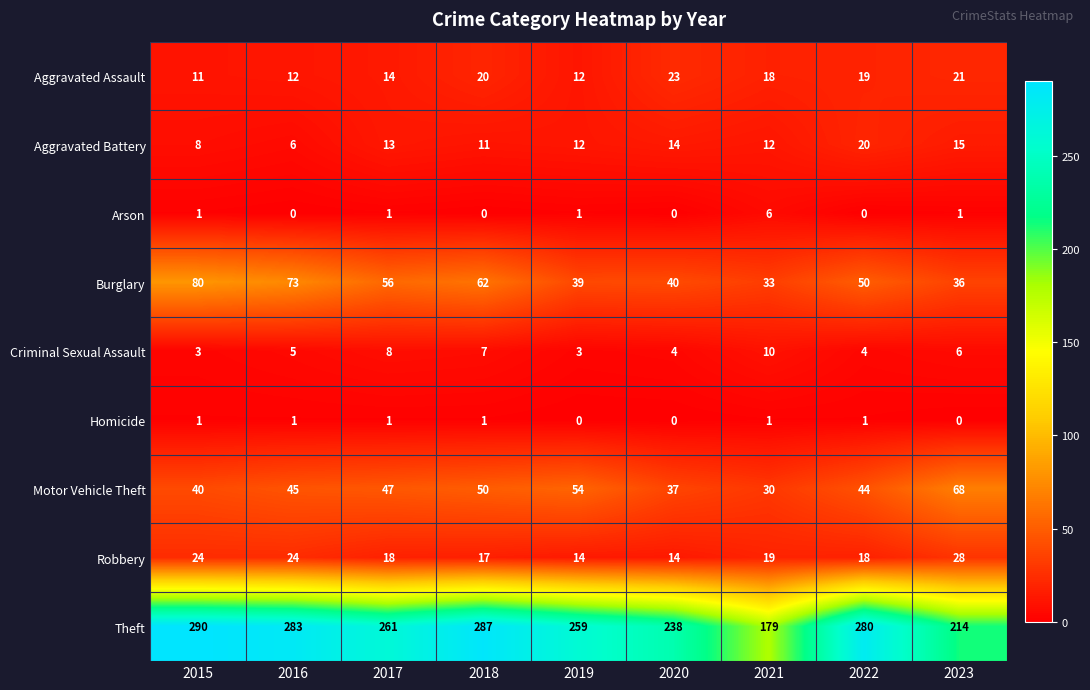

What is the total value across all series at 2023?

389